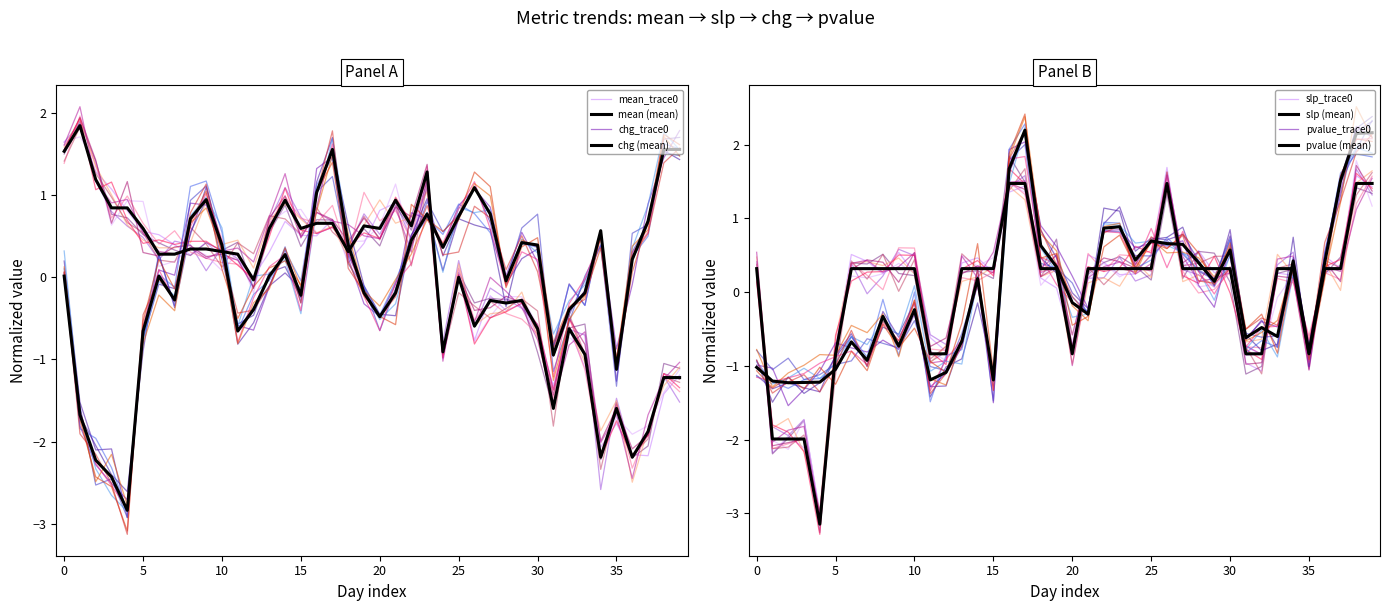

True or false: mean has a value of 0.3 at 10.

True